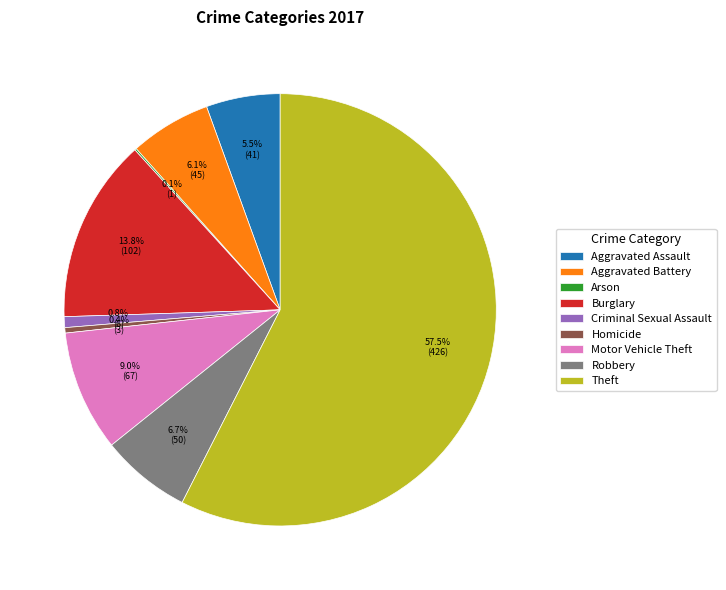

What is the largest slice in the pie chart?

Theft